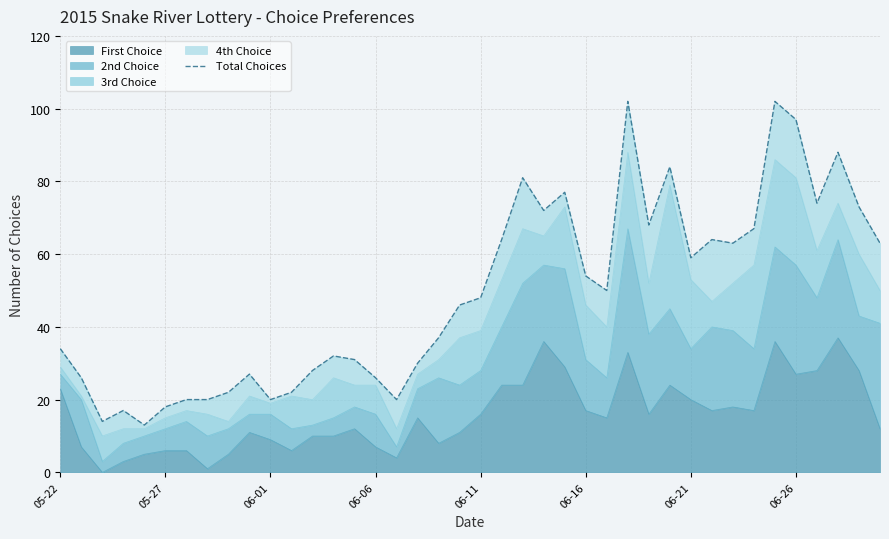

What is the difference between the maximum and minimum values?

89